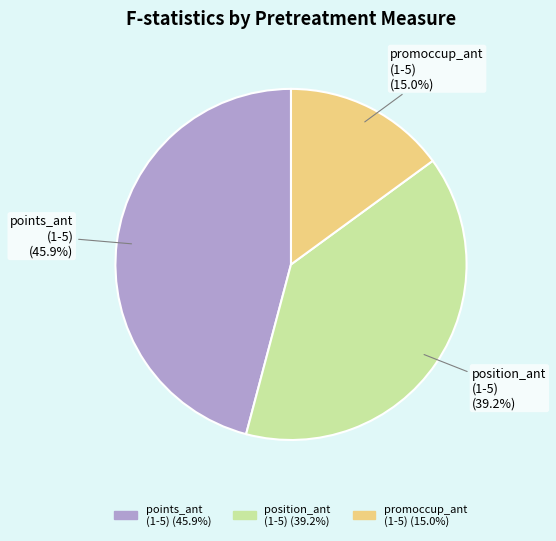

Is there a majority slice in this chart?

No